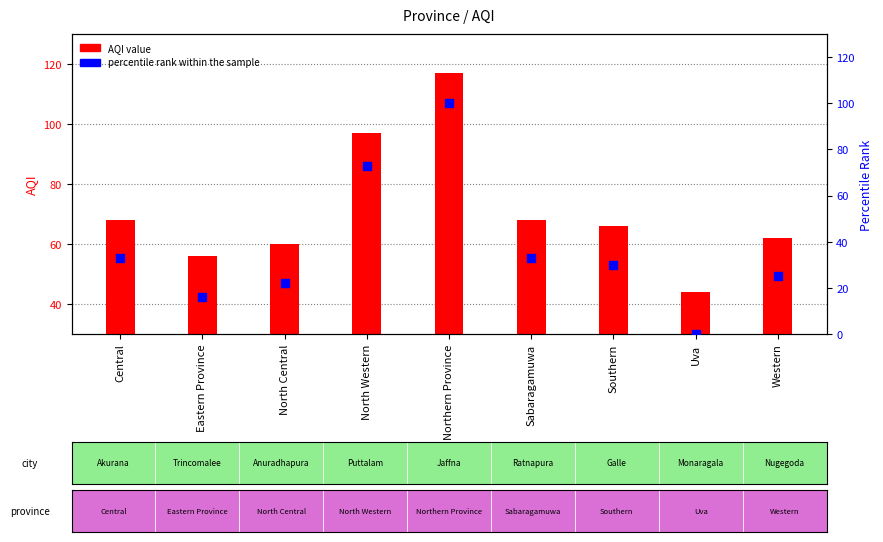

At which category is the sum across all series the highest?

Northern Province